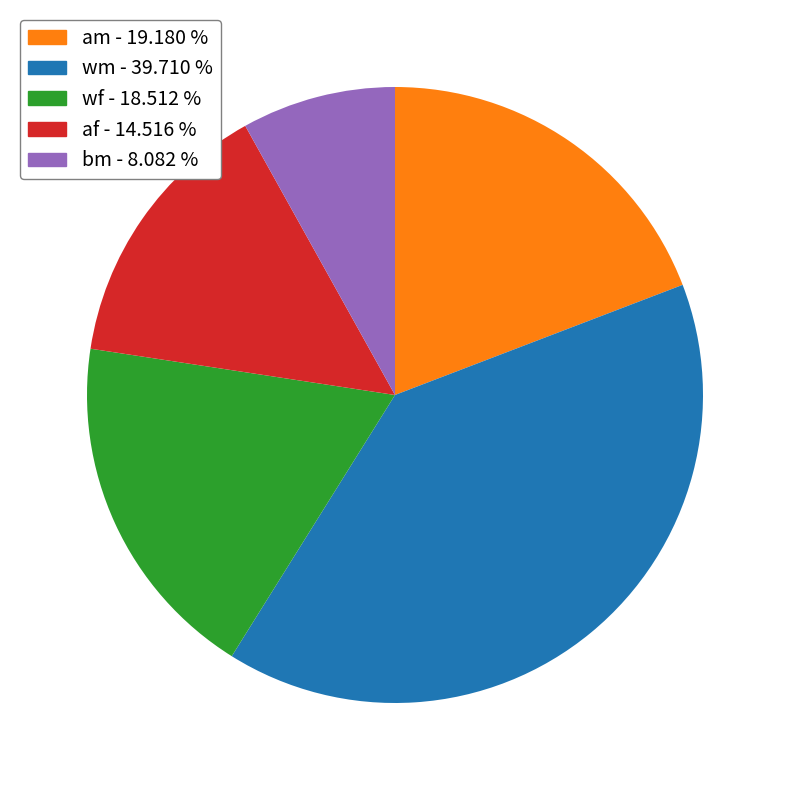

Combined, do wm and am account for over 50%?

Yes